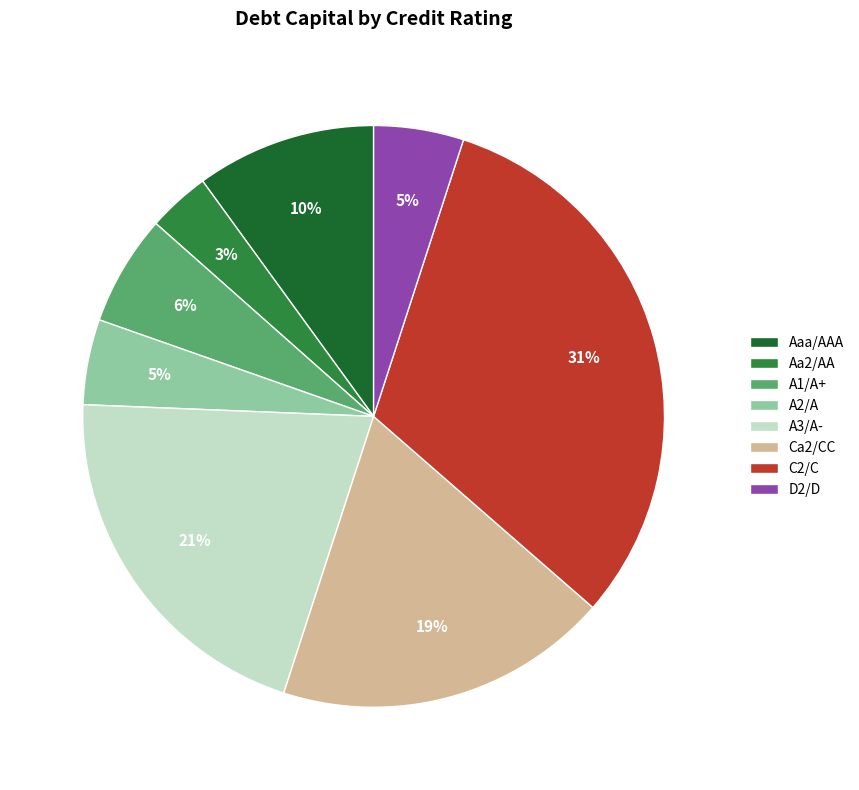

How many slices are in this pie chart?

8